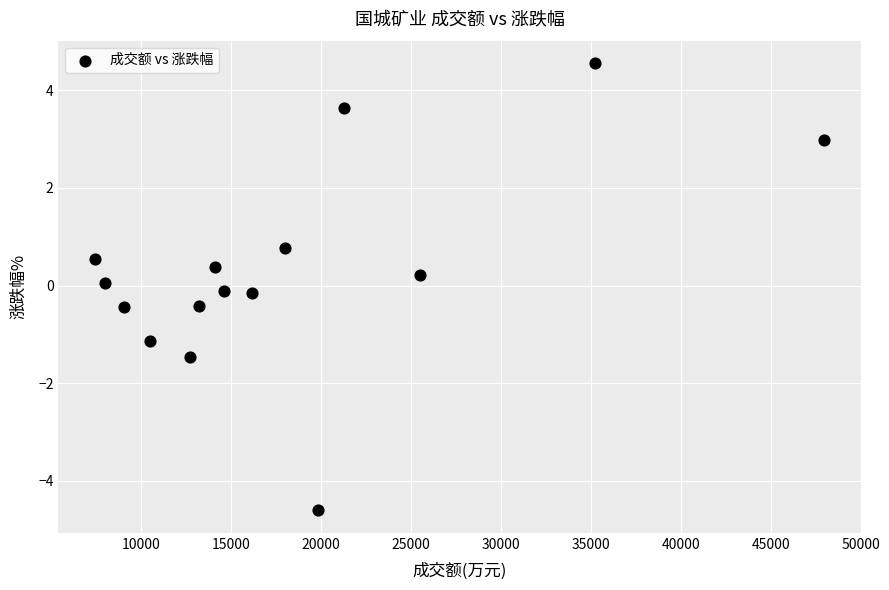

What is the range of Y values (max minus min)?

9.2